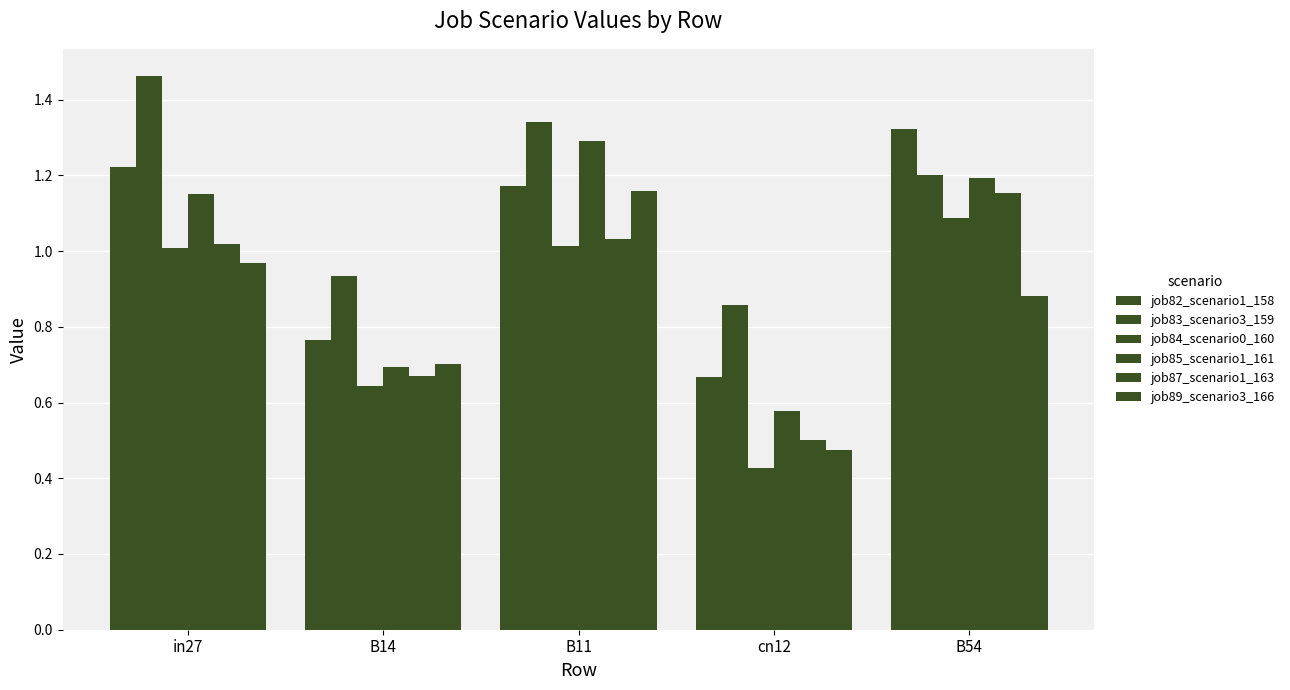

Which has a higher value, B11 or B54?

B54